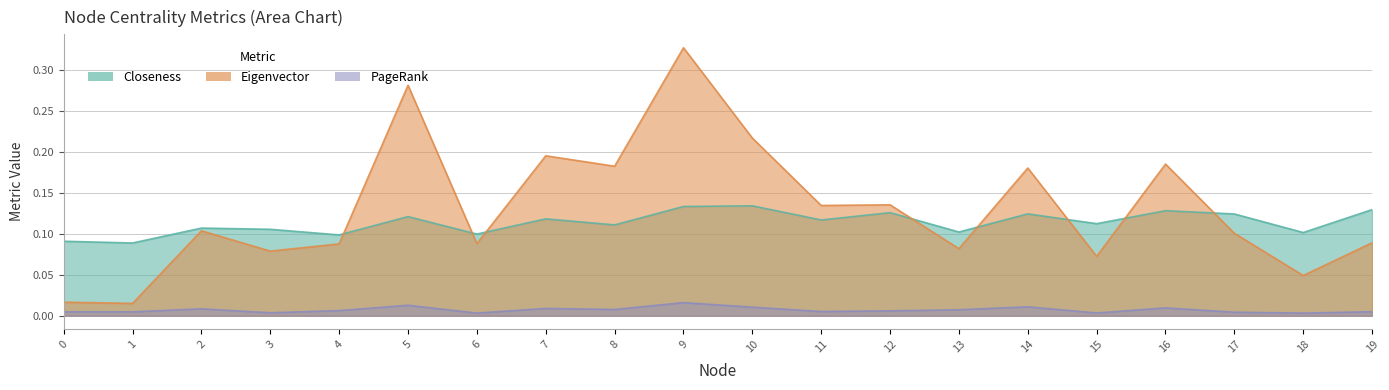

What is the total value across all series at 15?

0.2